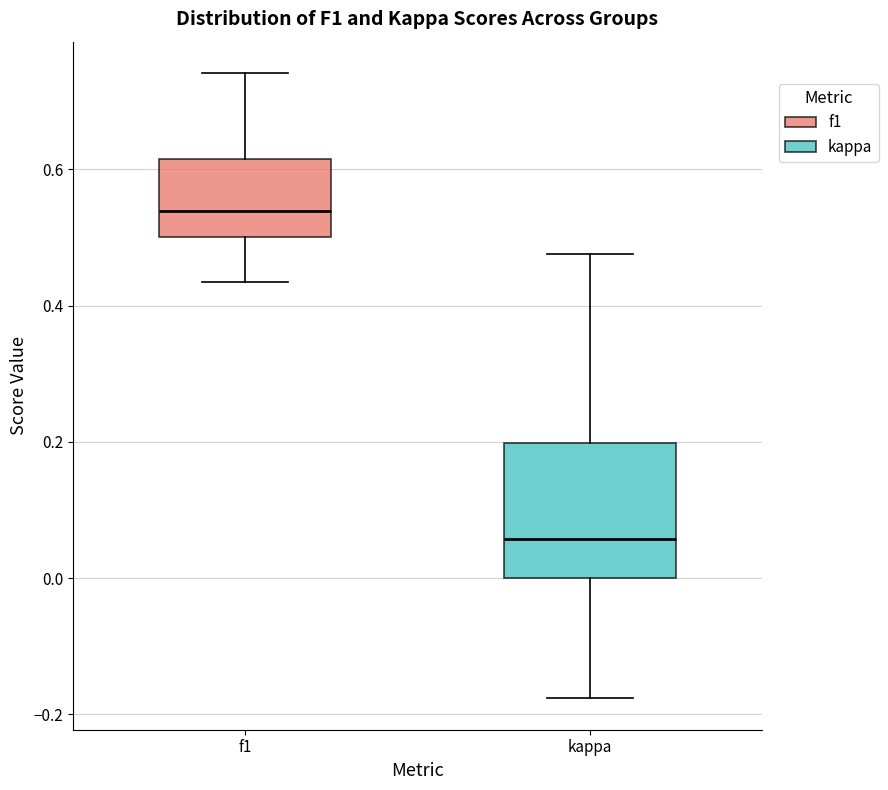

Which box has the highest median line?

f1